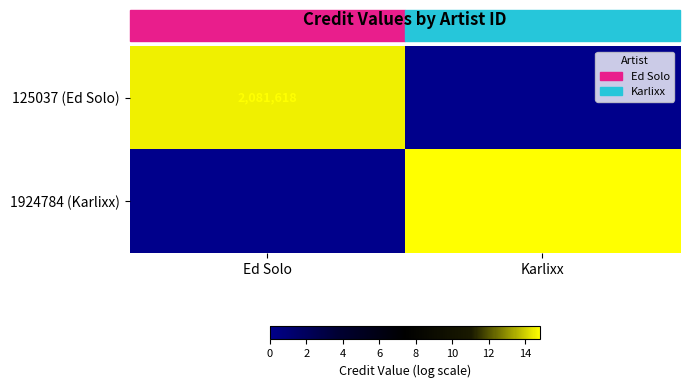

True or false: 125037 (Ed Solo) has a value of 1204767 at Ed Solo.

False